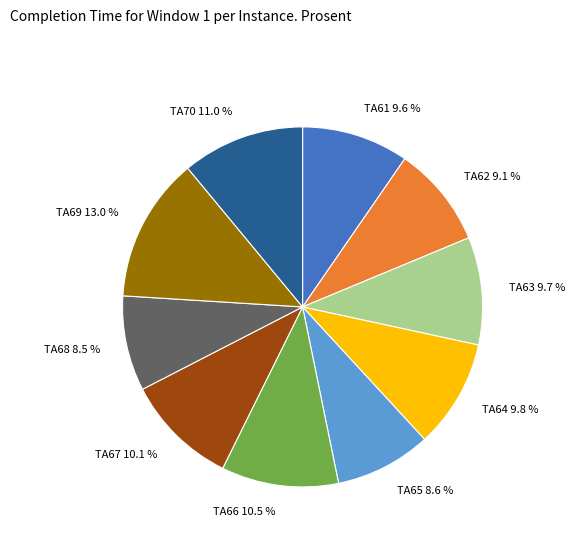

Combined, do TA62 and TA63 account for over 50%?

No